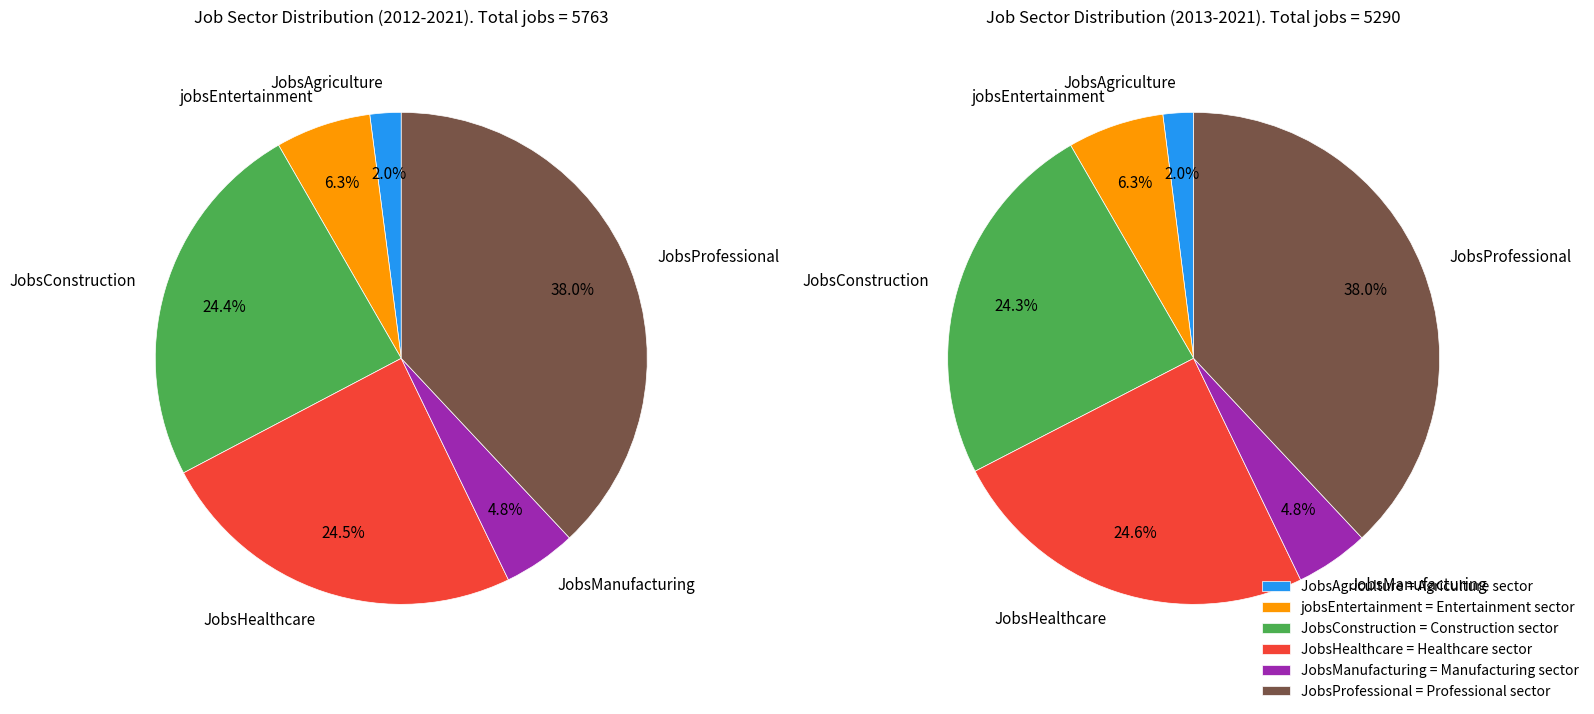

Does 2017 represent more than half of the total?

No